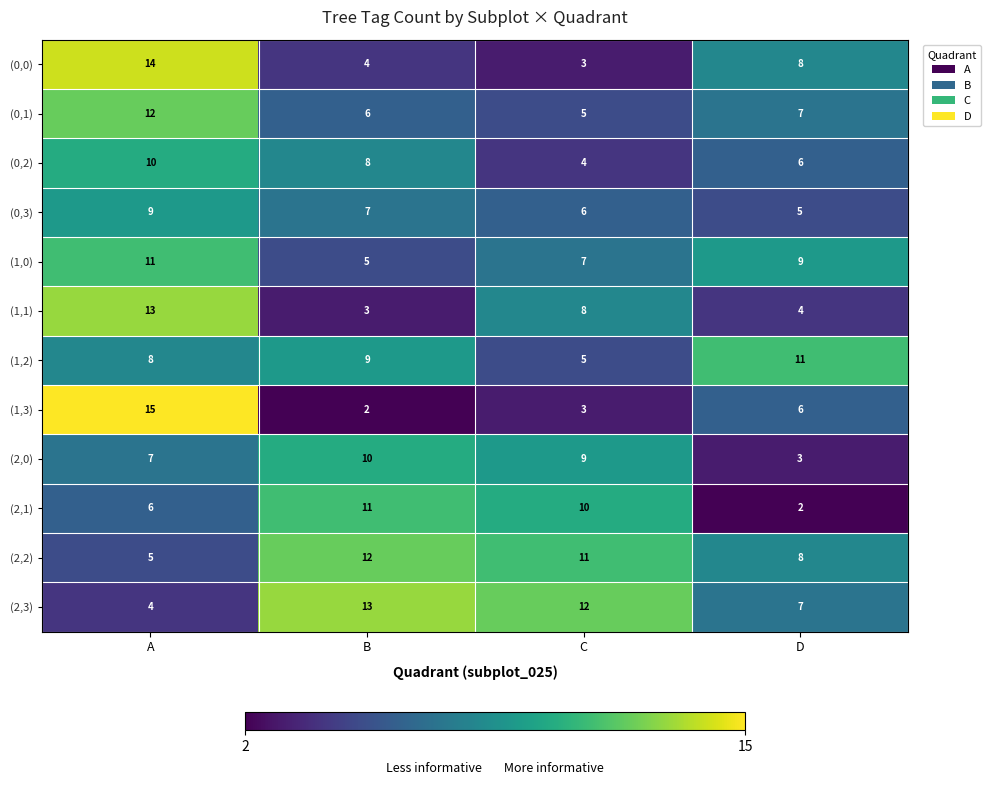

Which series has the largest range (max minus min)?

(1,3)